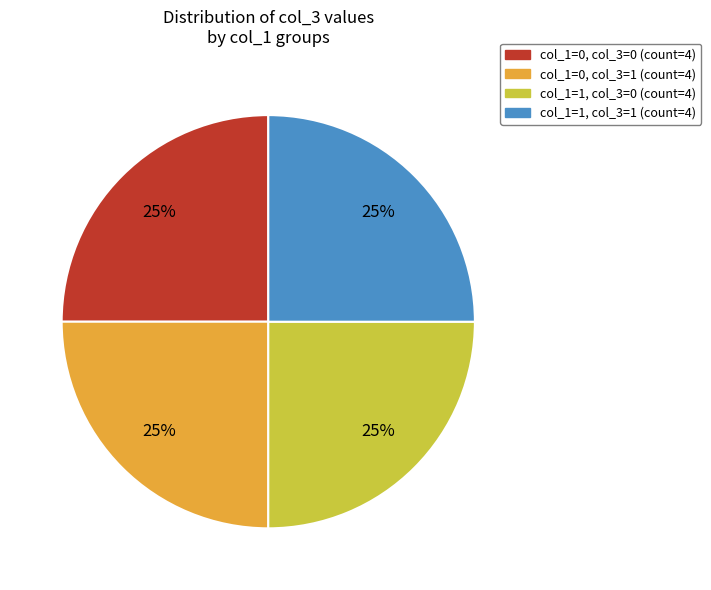

Does any single category account for the majority?

No